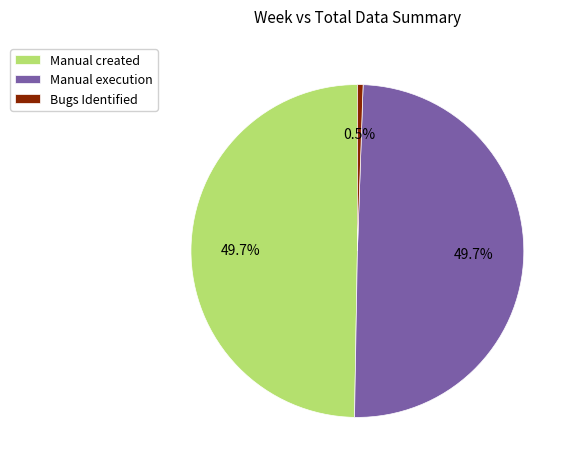

What is the smallest slice in the pie chart?

Bugs Identified